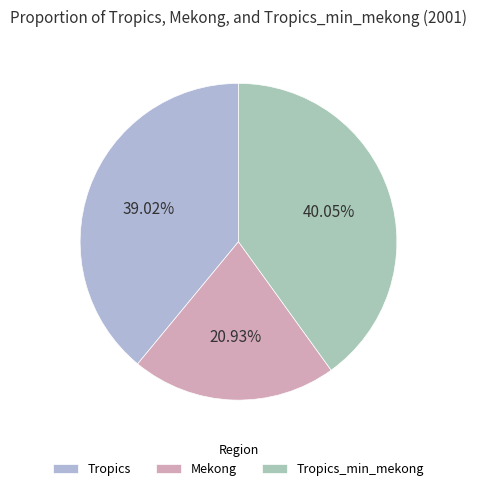

Which category has the biggest portion of the pie?

Tropics_min_mekong